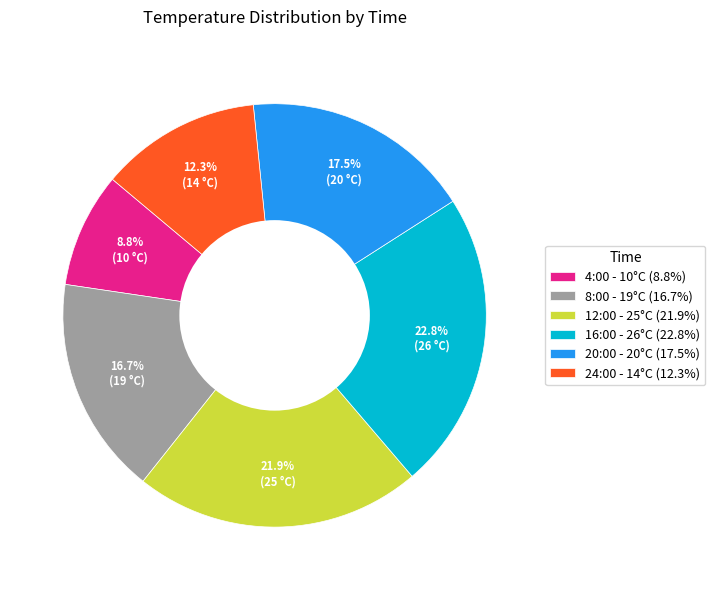

To the nearest percent, what portion does 24:00 represent?

12%